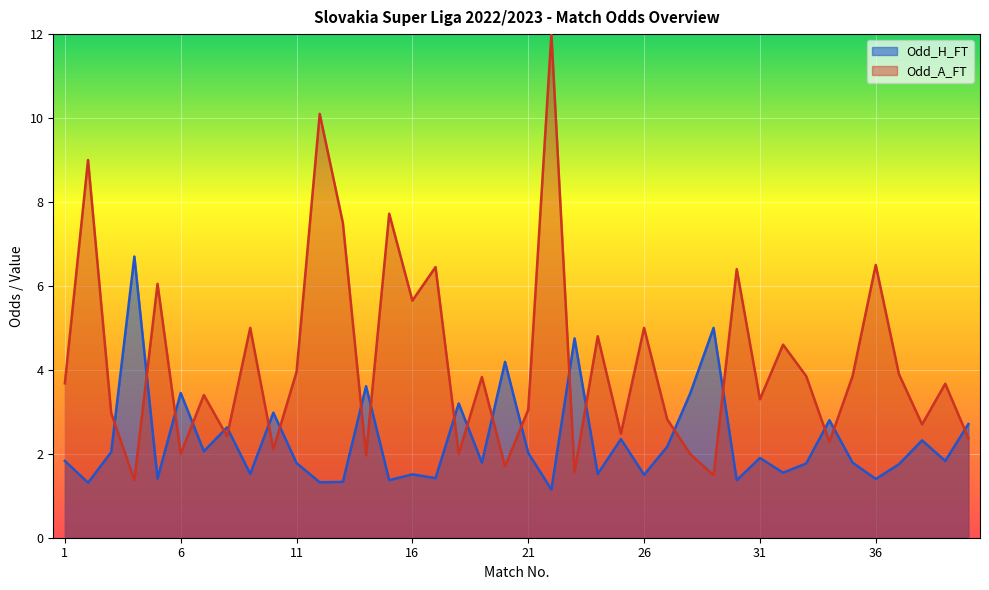

Which category has the lowest value across all series?

22